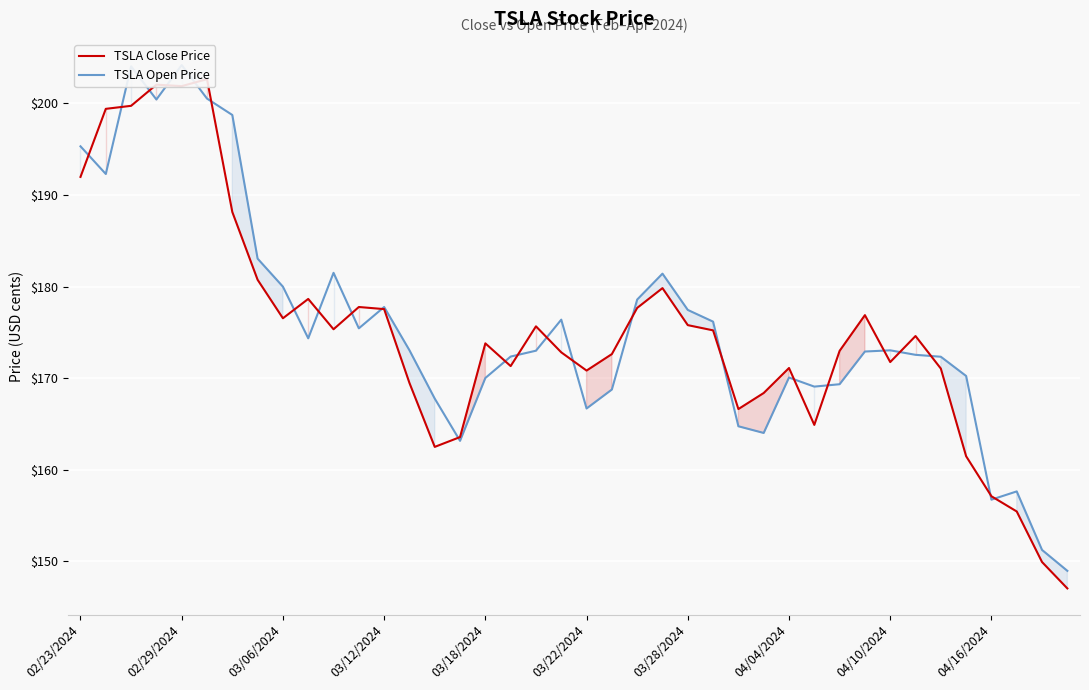

List the series in order of their peak value, lowest first.

TSLA Close Price, TSLA Open Price